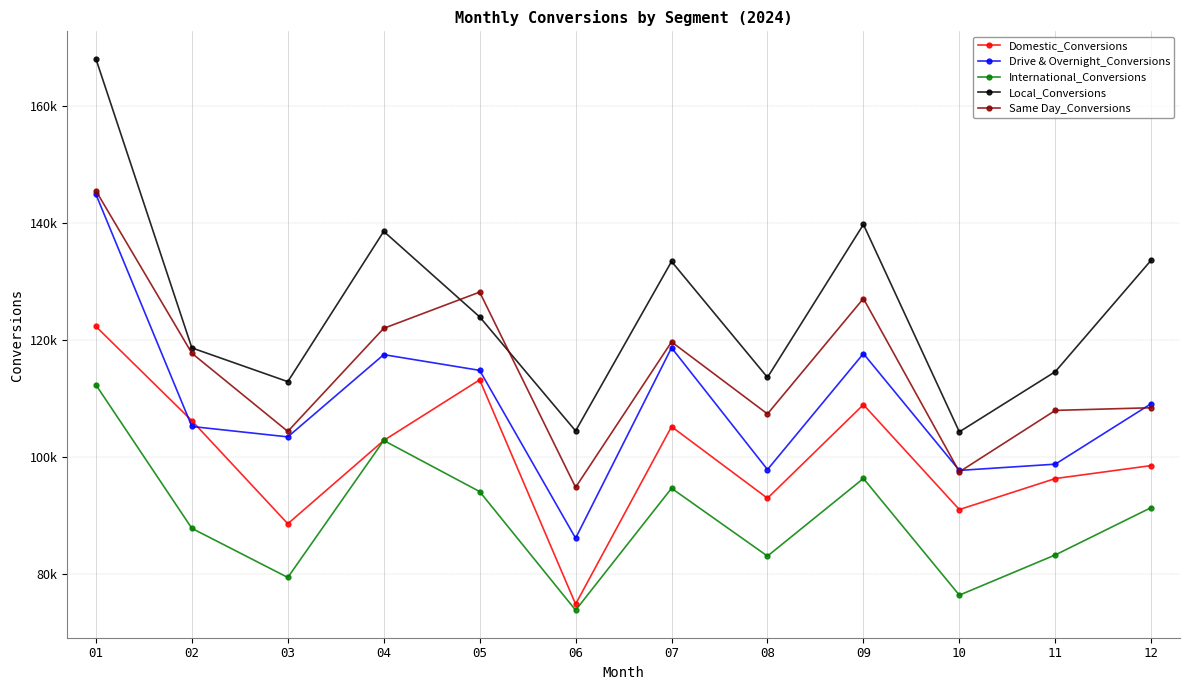

What is the minimum value shown in the chart?

73883